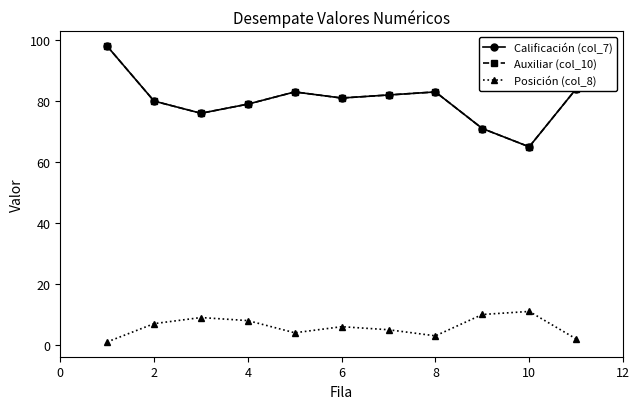

True or false: Posición (col_8) and Auxiliar (col_10) intersect in this chart.

False